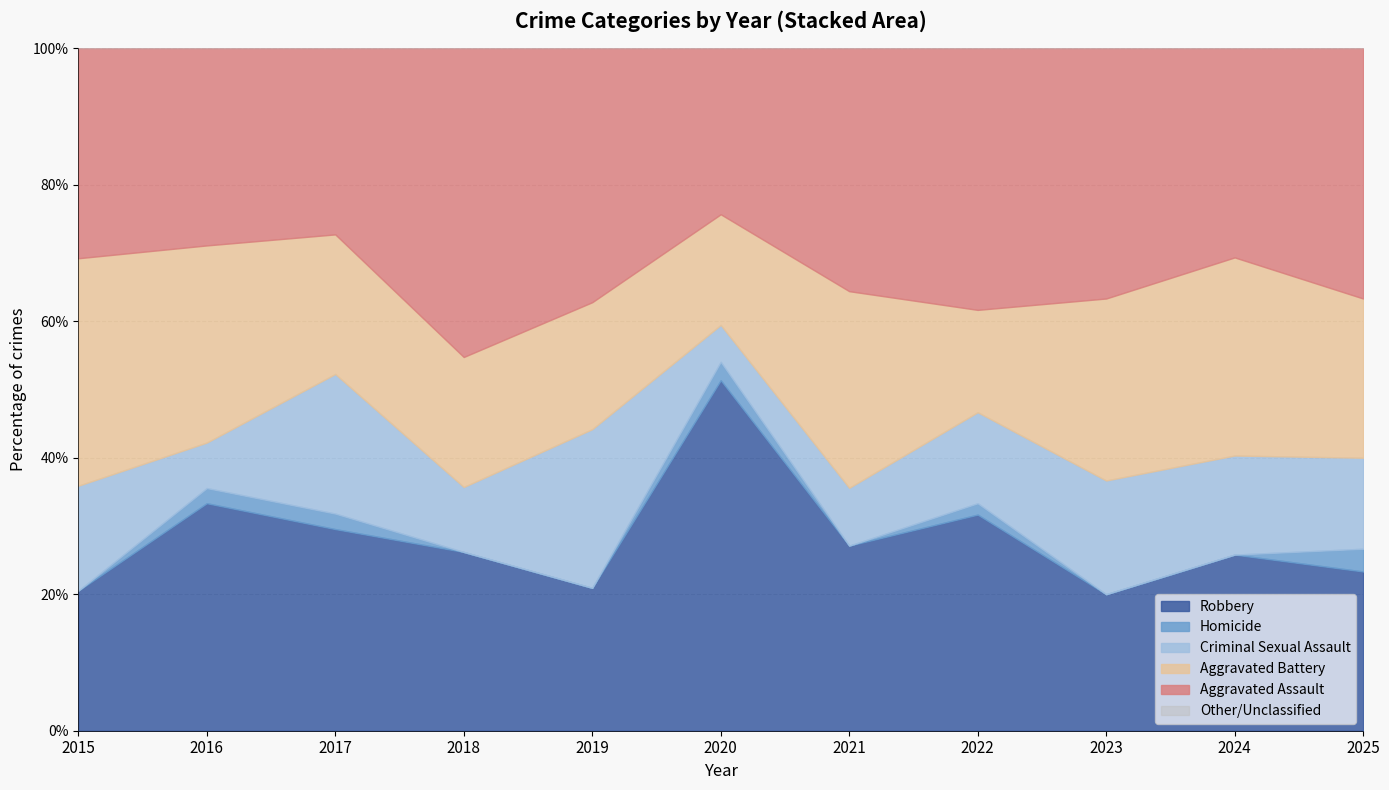

How many series are shown in this chart?

6